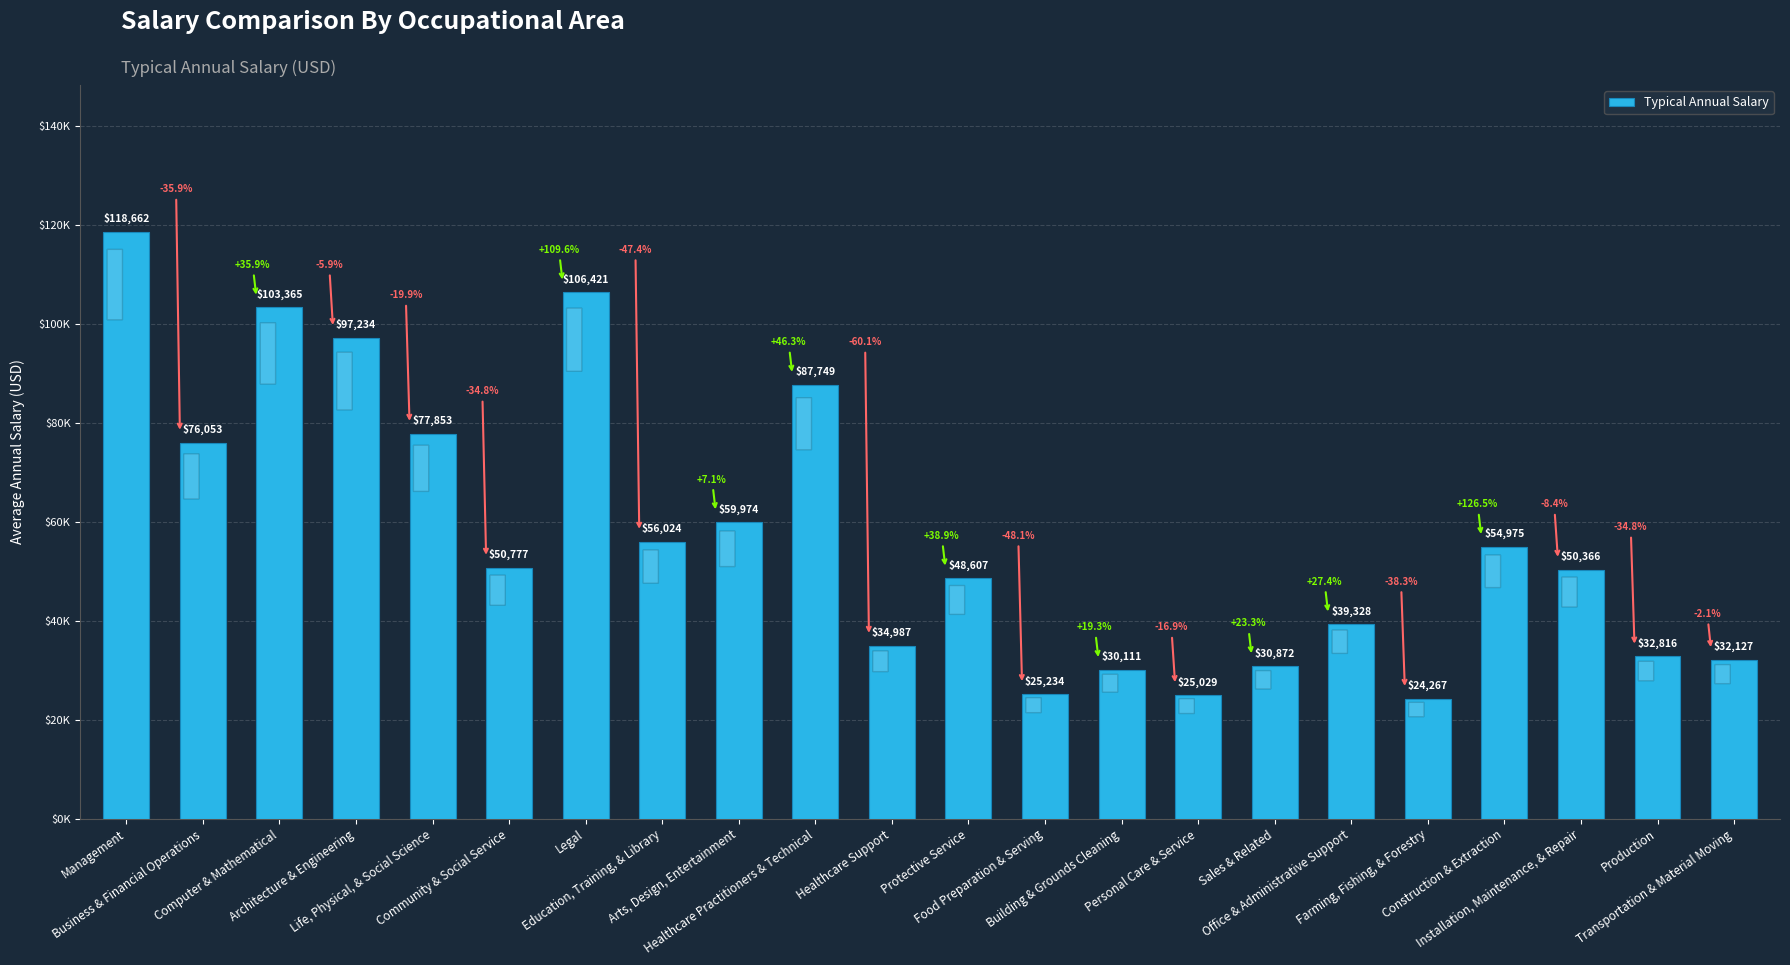

At which category does the chart reach its minimum across all series?

Farming, Fishing, & Forestry